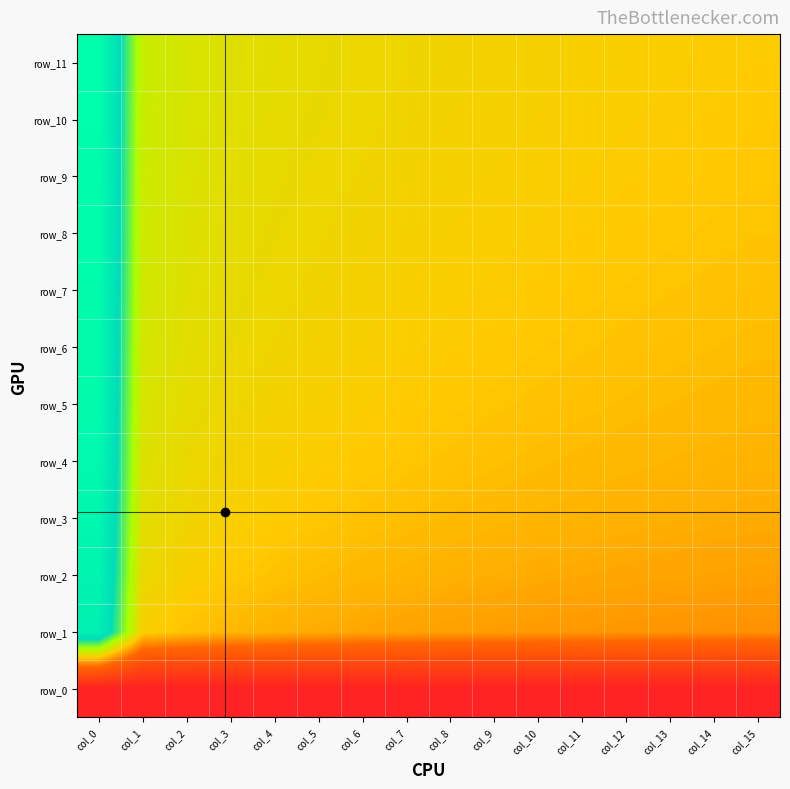

What is the smallest value displayed?

-13.8